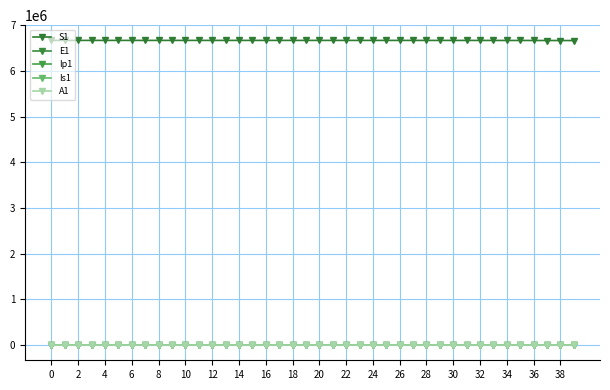

True or false: Is1 and S1 cross at least once.

False